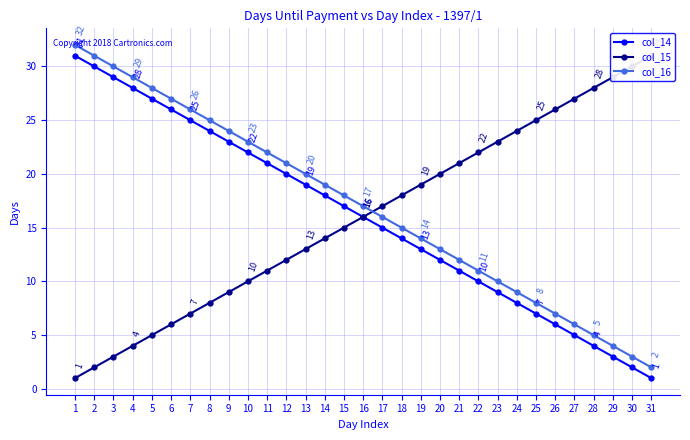

What is the sum of all col_16 values?

527